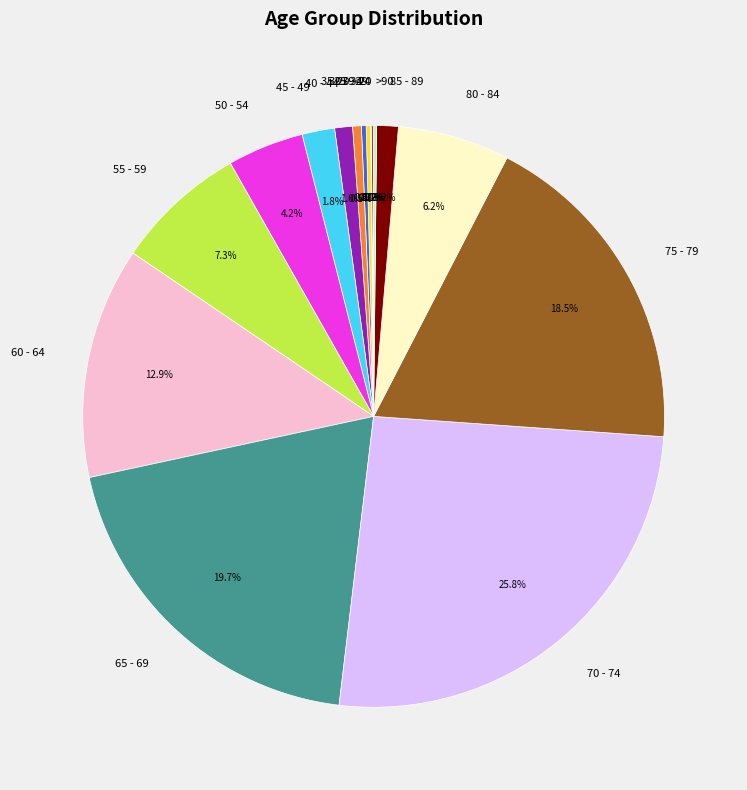

Which category has the biggest portion of the pie?

70 - 74